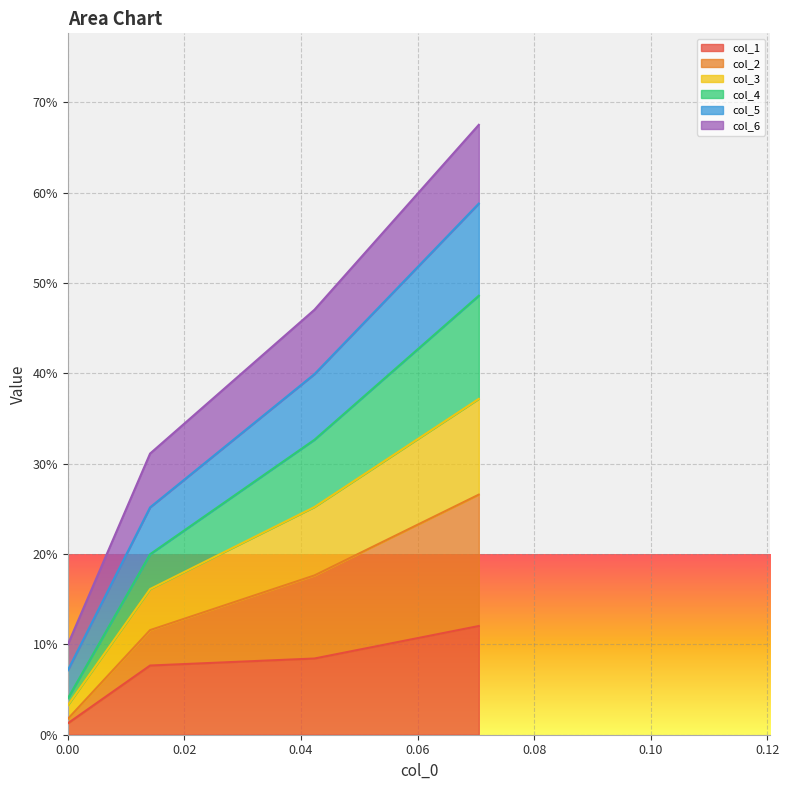

What are all the series names shown in the legend?

col_1, col_2, col_3, col_4, col_5, col_6